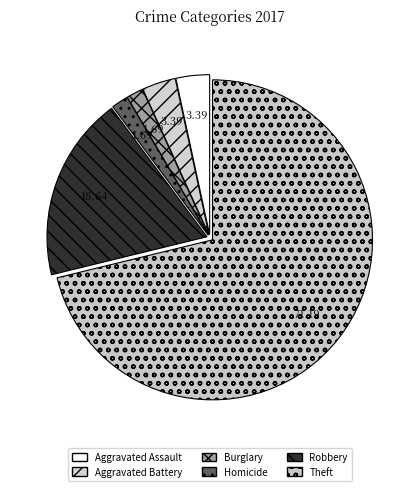

Approximately how many times larger is the value at Robbery compared to Theft?

0.3